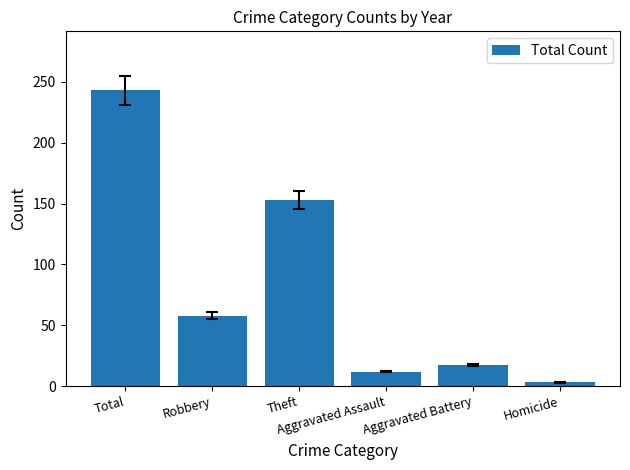

What is the change in value from Total to Theft?

-90